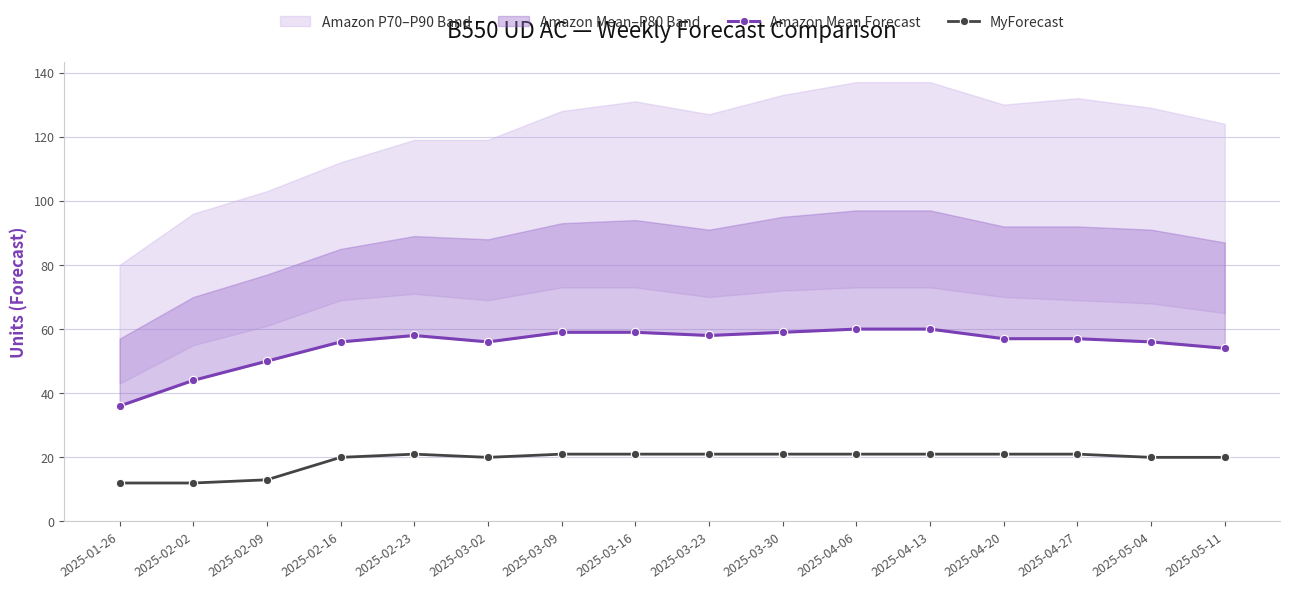

What is the label of the 6th point from the left?

2025-03-02